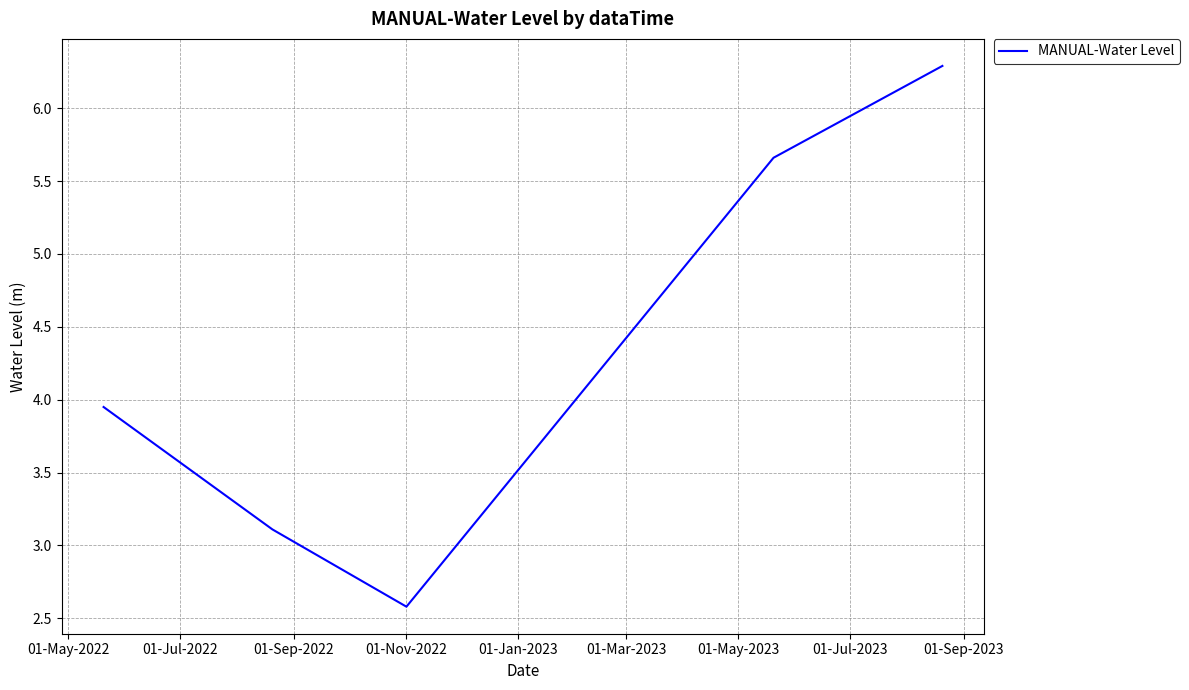

True or false: the data has more than 0 interior local peaks.

False